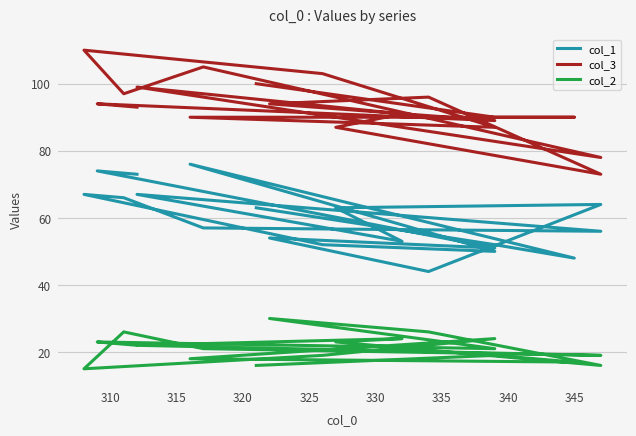

What is the value of the col_3 point at the 10th from the left?

78